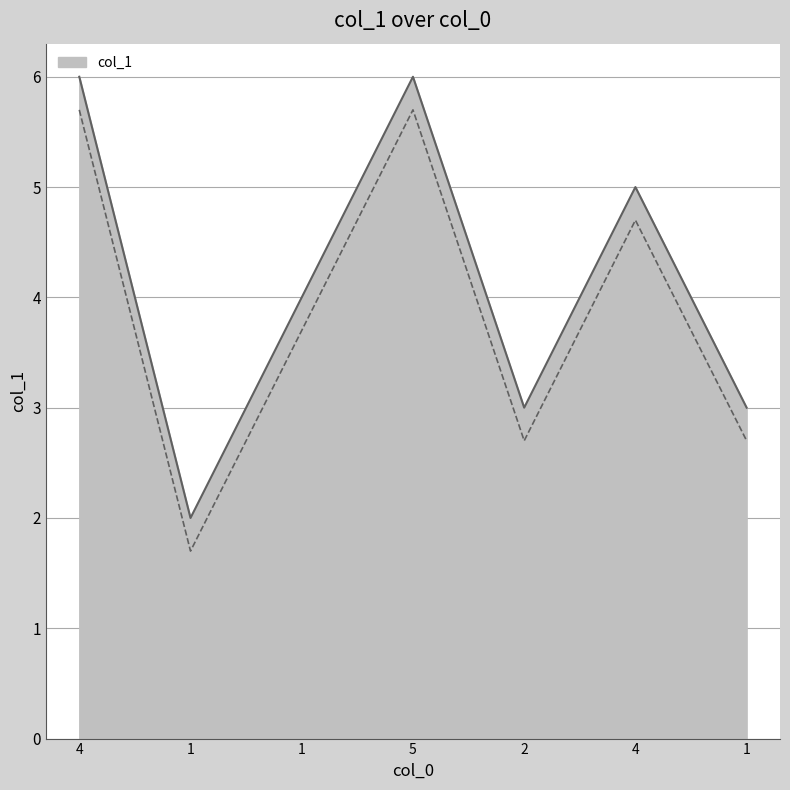

Is it true that the value at 0 is 2?

False